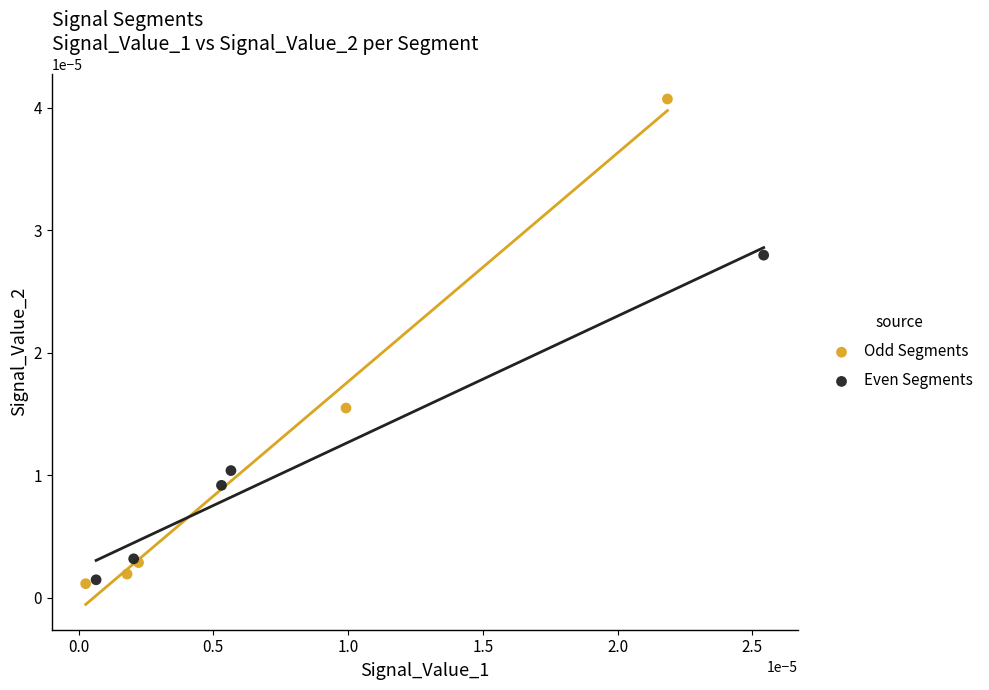

Which series has the widest spread of Y values?

Odd Segments